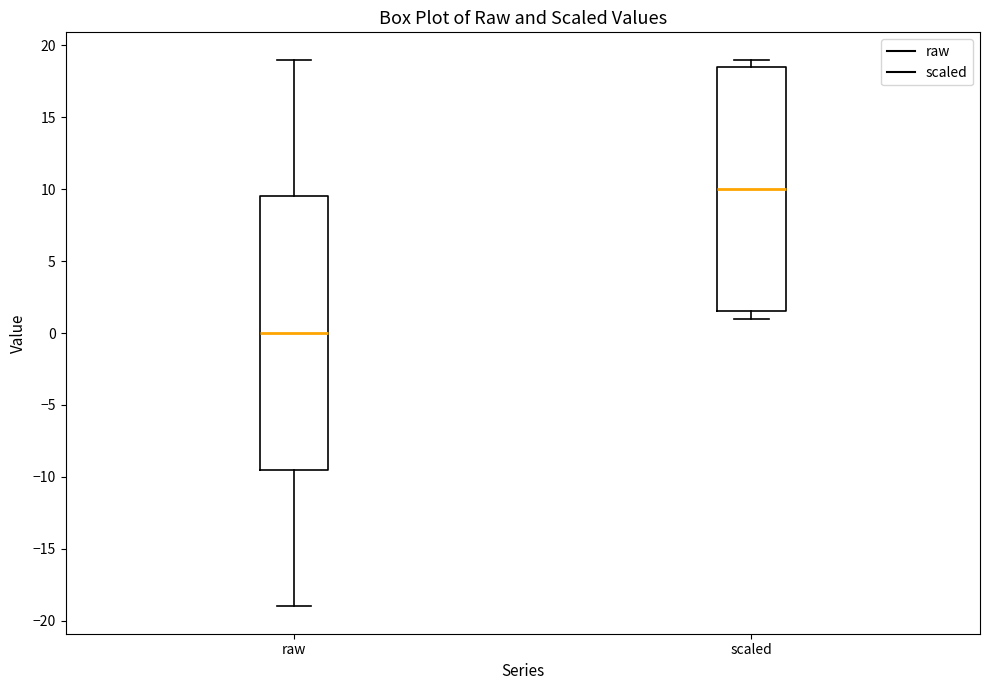

Reading left to right, read every box against the y-axis: the position of its median line, the range the box covers, and the ends of its whiskers. The values are not printed on the chart, so give them approximately, as read against the axis.

raw: median 0.0, box -9.5 to 9.5, whiskers -19.0 to 19.0
scaled: median 10.0, box 1.5 to 18.5, whiskers 1.0 to 19.0